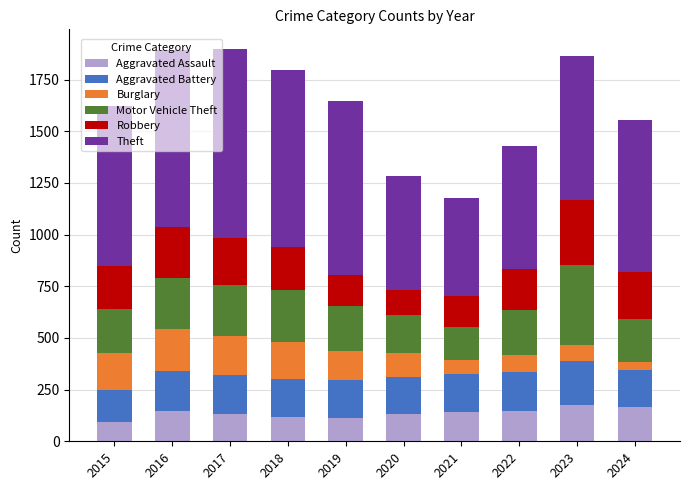

What is the sum of the Aggravated Assault values at 2023 and 2022?

323